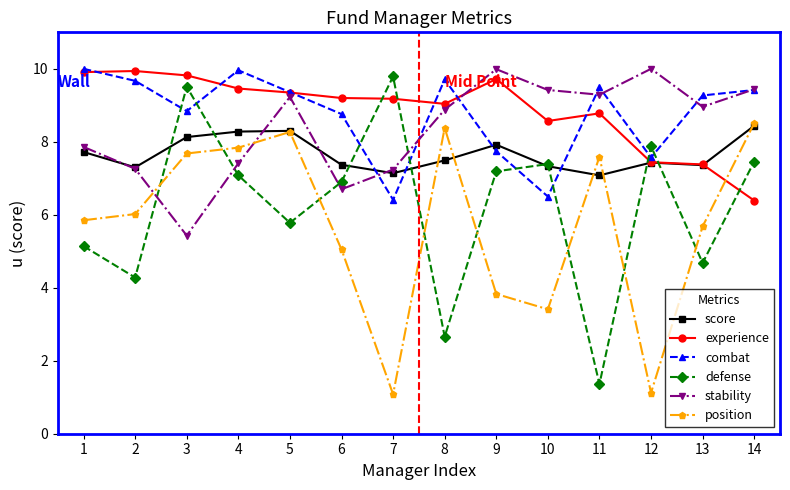

Count the number of categories in the chart.

14